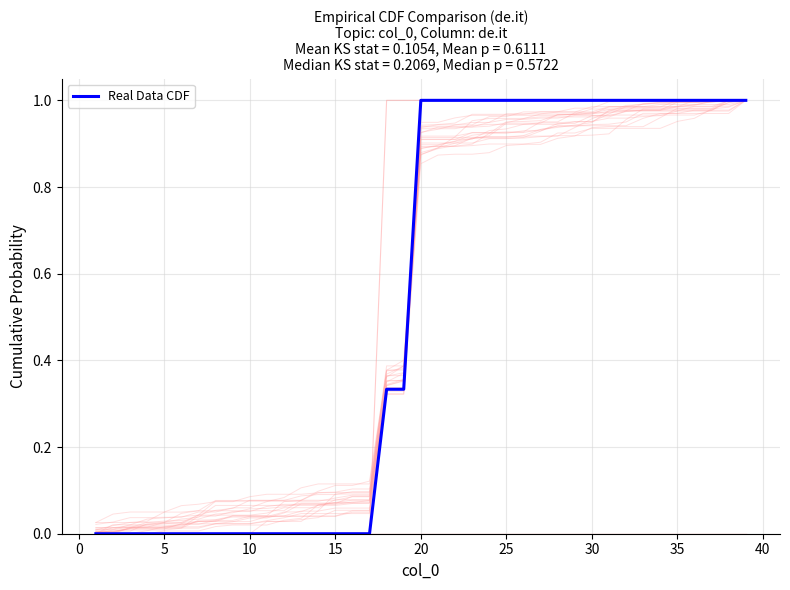

Is this an area chart (filled region under the line)?

No